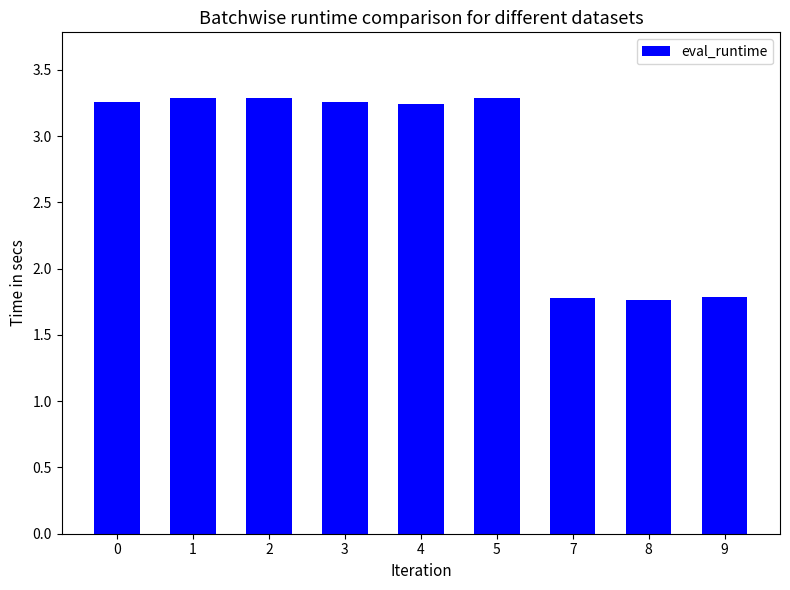

Between 3 and 8, which is larger?

3